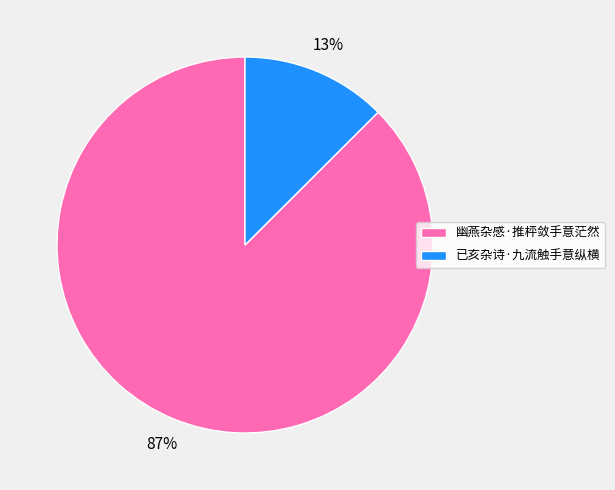

Is the sum of 已亥杂诗·九流触手意纵横 and 幽燕杂感·推枰敛手意茫然 greater than half?

Yes